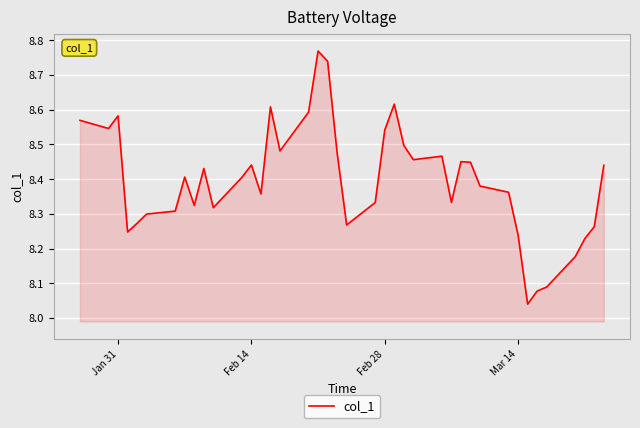

What is the difference between the maximum and minimum values?

0.7